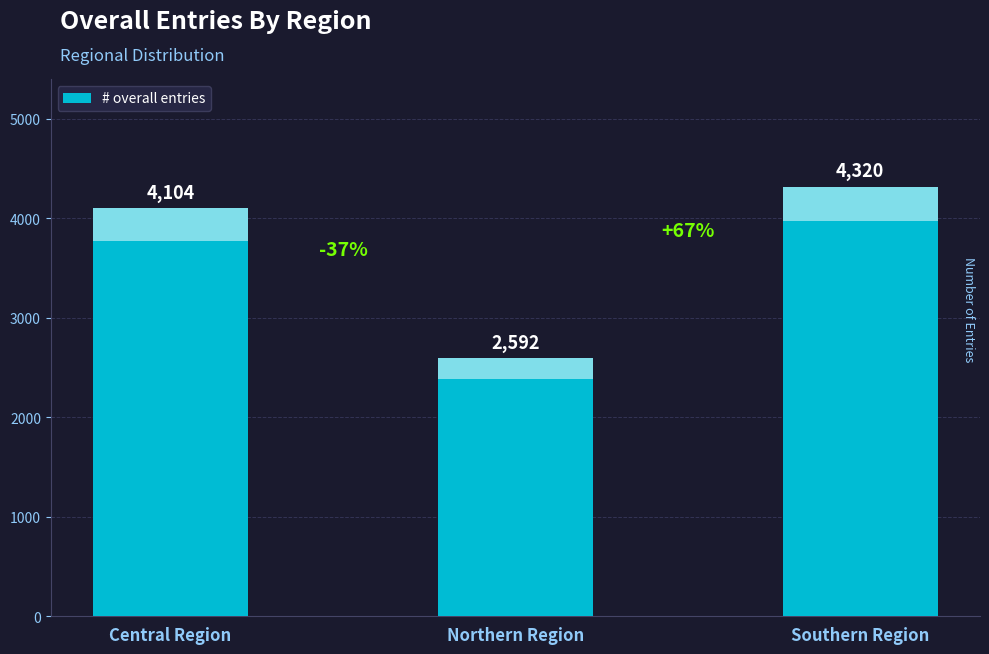

Are the bars grouped side by side (vs. stacked)?

No